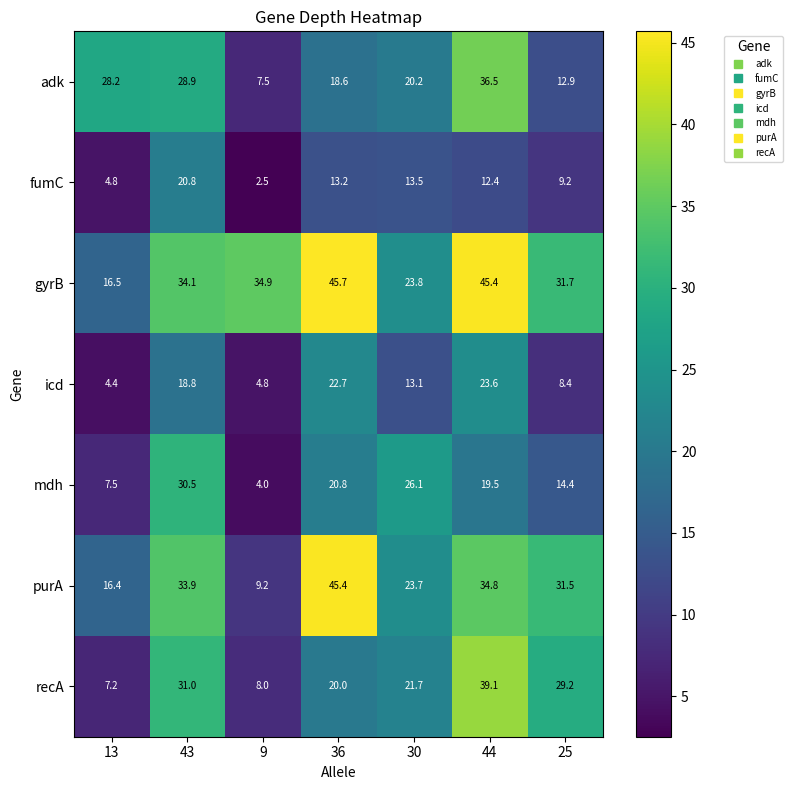

What is the sum of the gyrB values at 9 and 44?

80.3